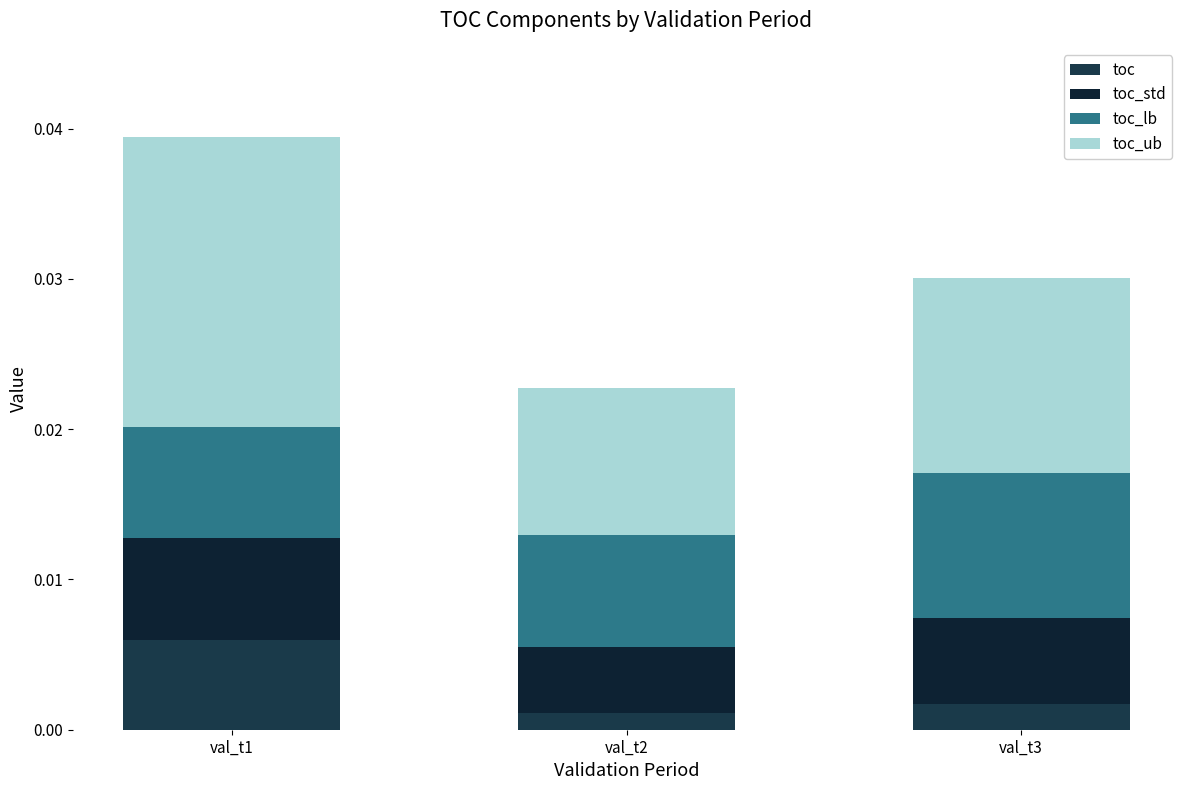

Does the chart contain any negative values?

No